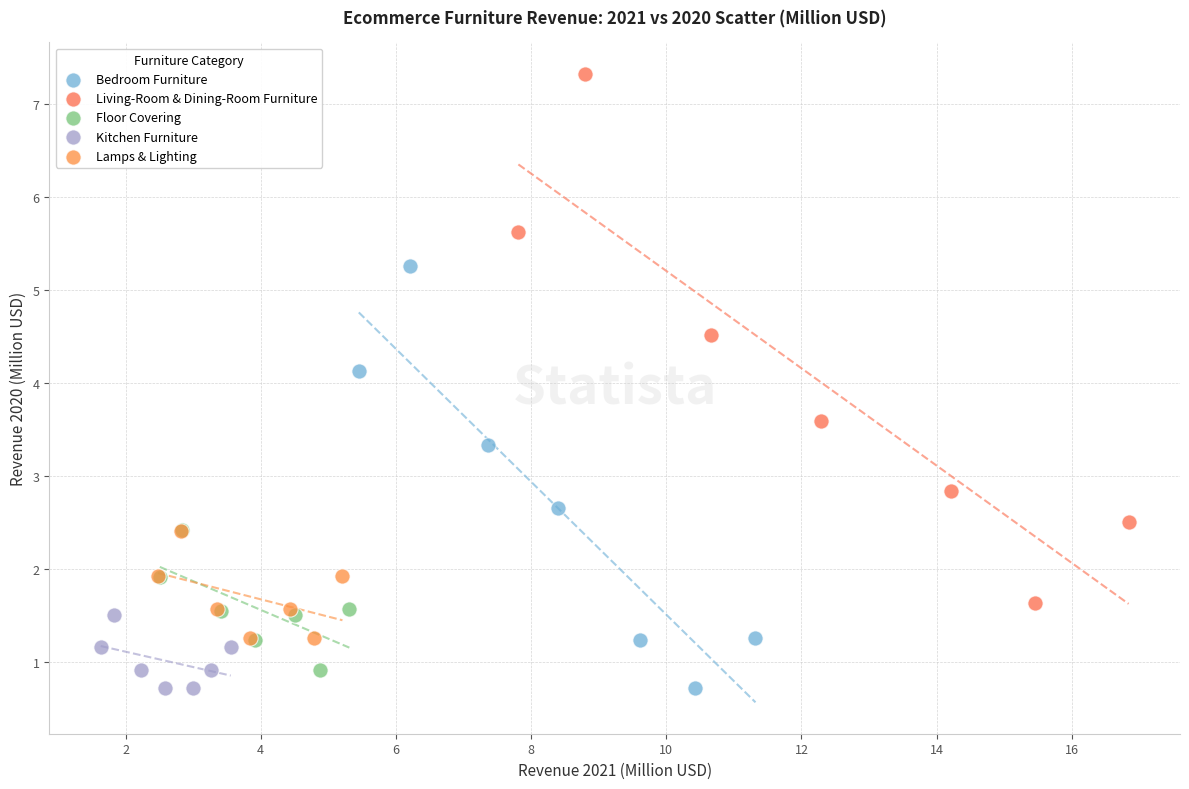

What are all the series names shown in the legend?

Bedroom Furniture, Living-Room & Dining-Room Furniture, Floor Covering, Kitchen Furniture, Lamps & Lighting